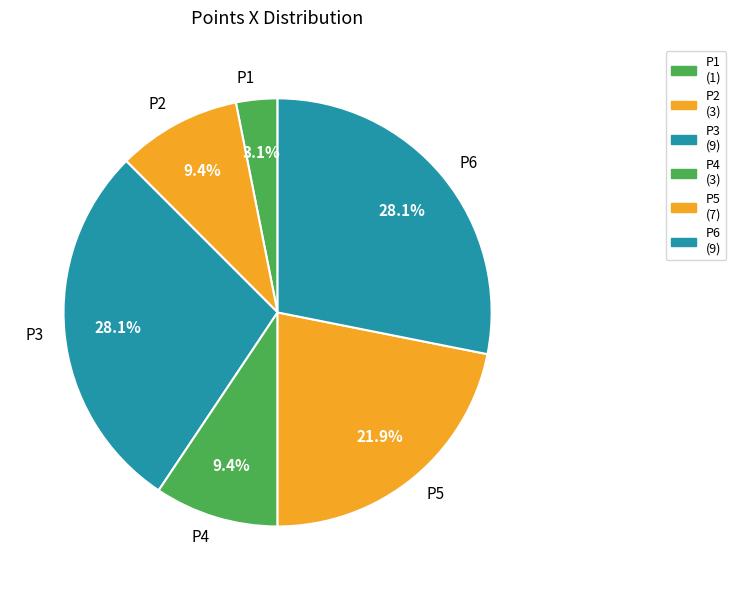

Do P4 and P3 together represent more than half of the pie?

No